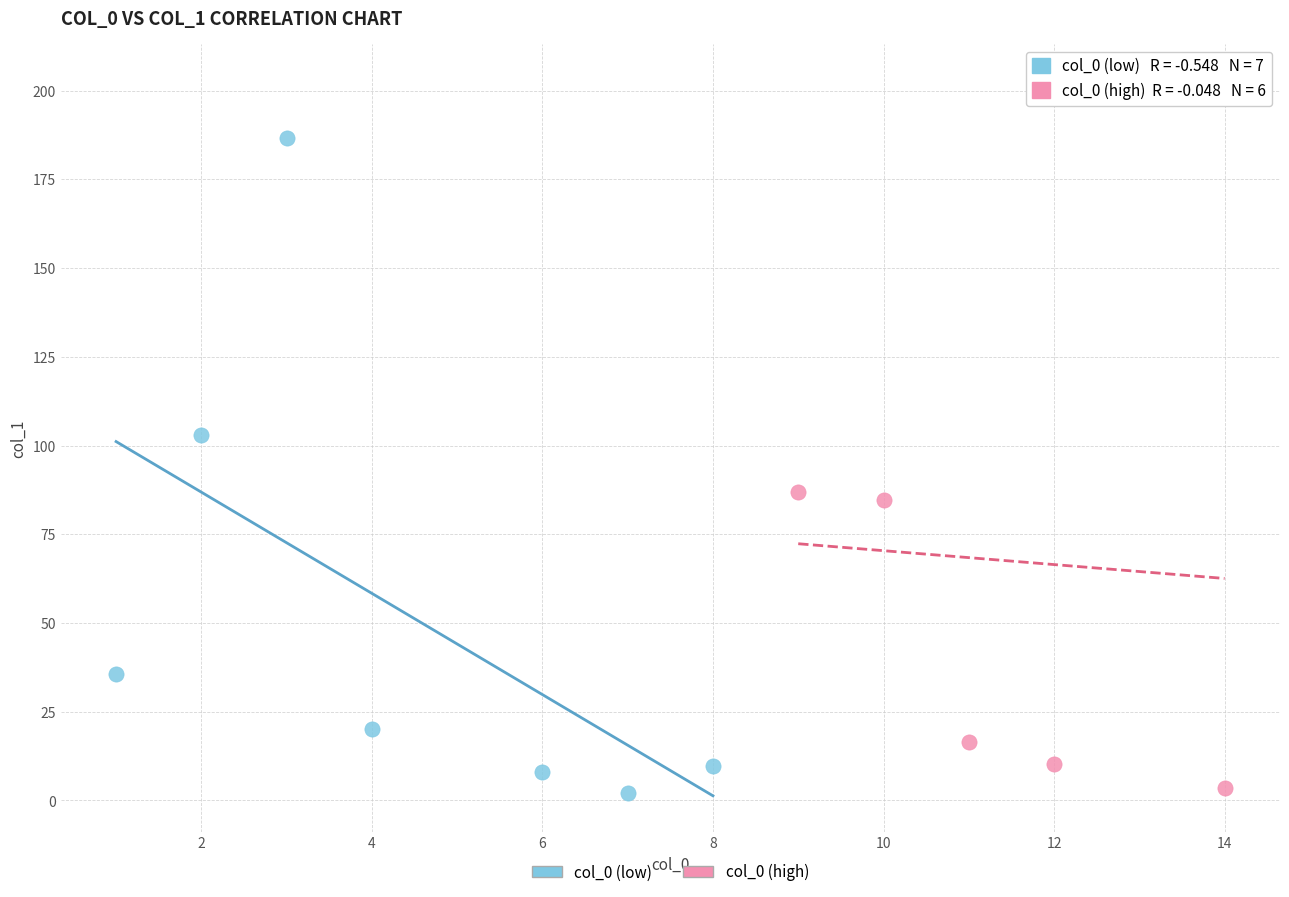

Which series contains the highest Y value?

col_0 (high)